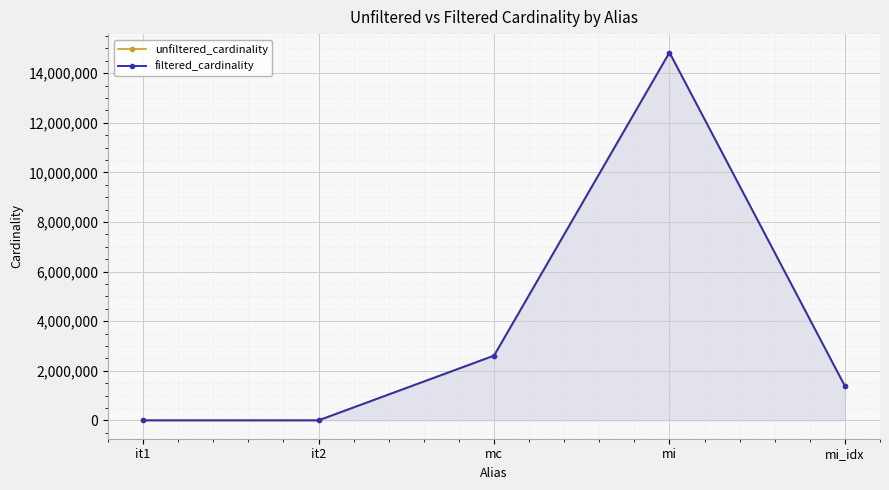

The filtered_cardinality series shows 2058111 at mi_idx. True or false?

False